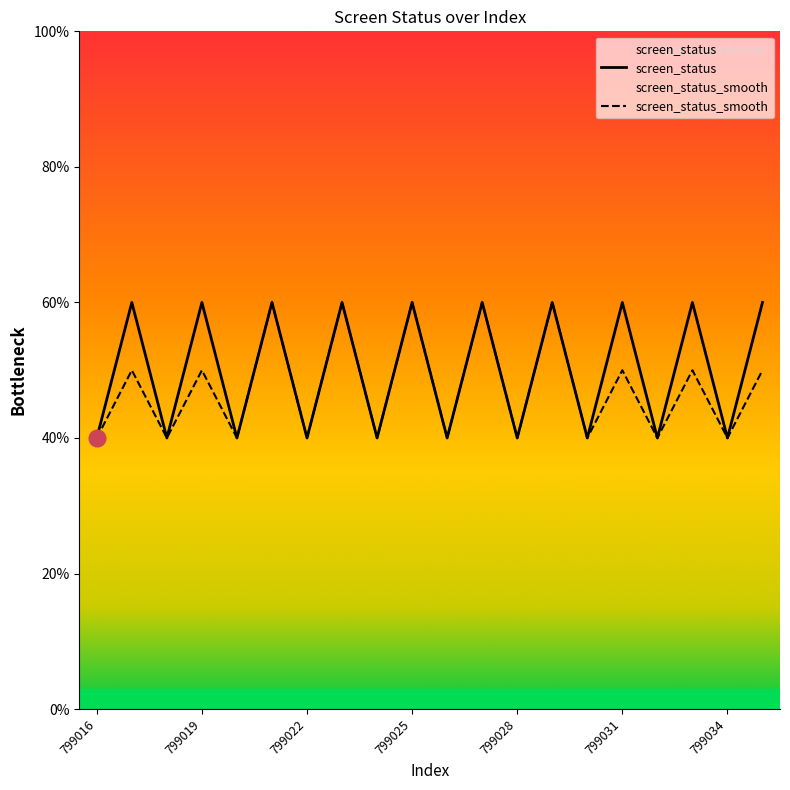

Rank the series at 11 from highest to lowest value.

screen_status, screen_status_smooth